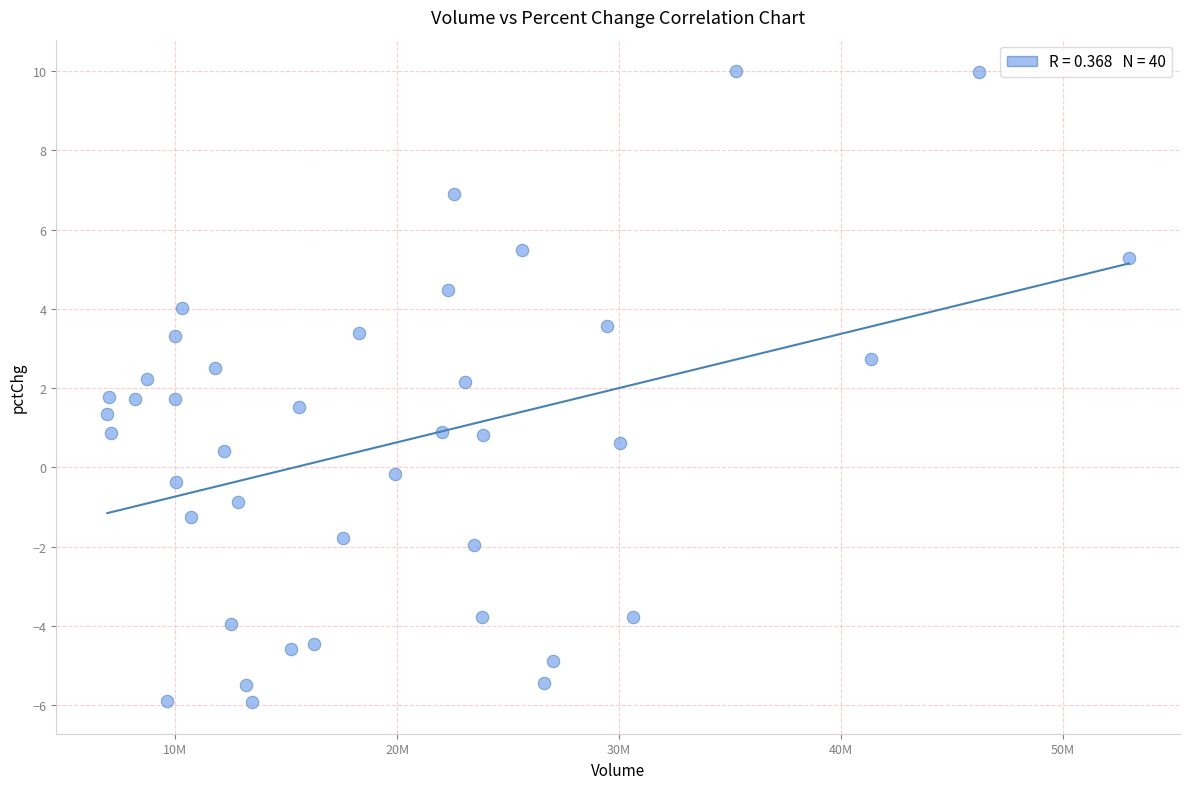

What is the range of Y values (max minus min)?

15.9